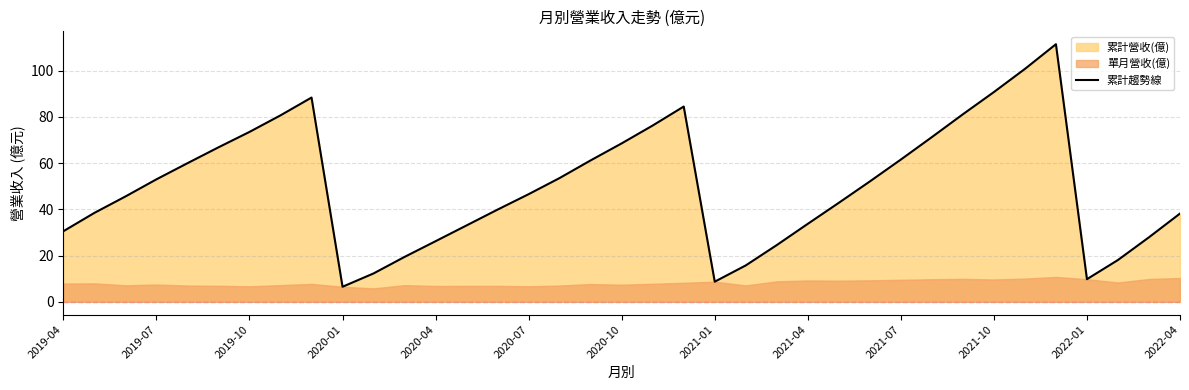

What is the smallest value displayed?

6.5